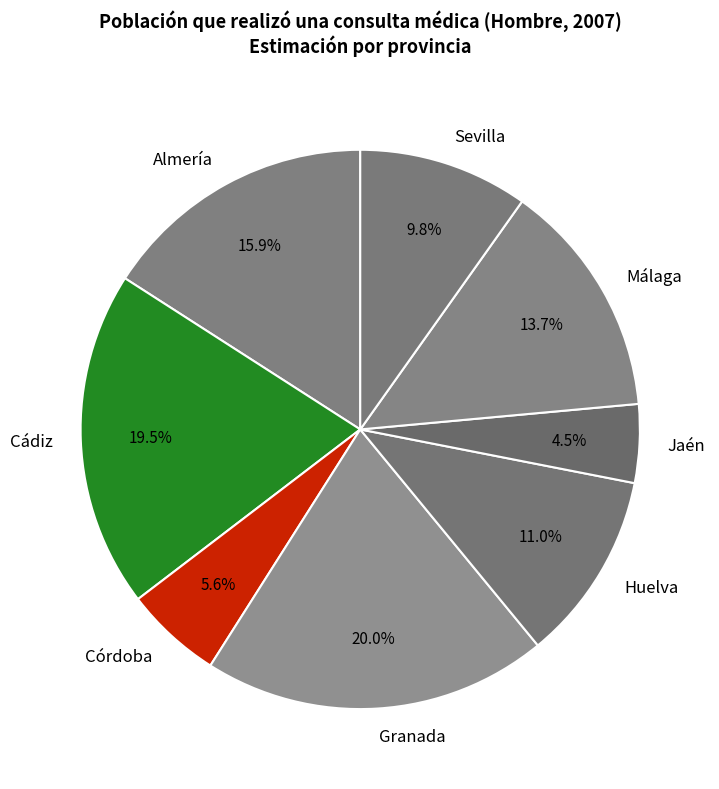

Does Almería represent more than half of the total?

No